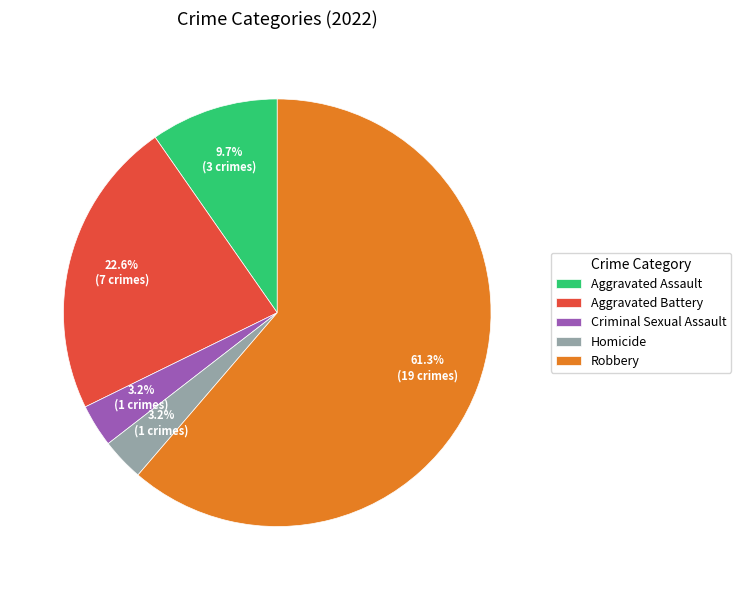

To the nearest percent, what is the difference between the largest and smallest slice percentages?

58%